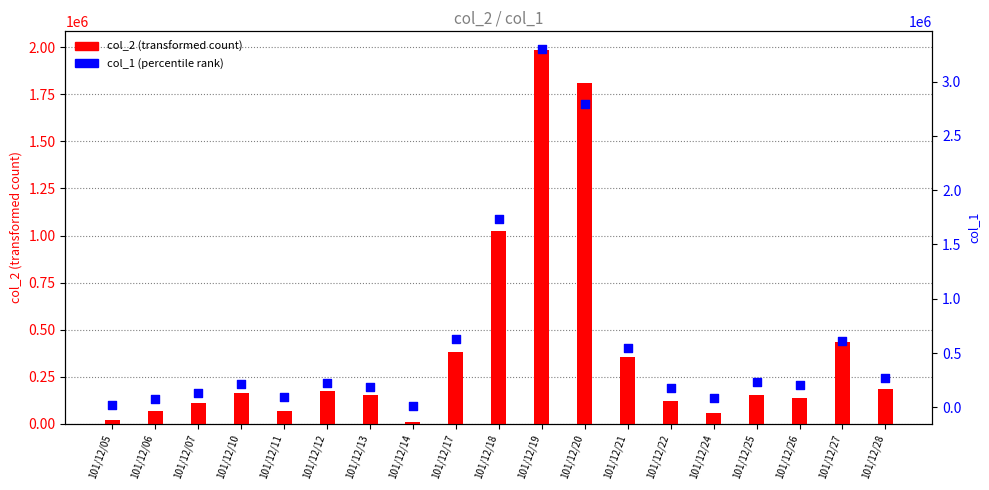

Which series has the largest total across all categories?

col_1